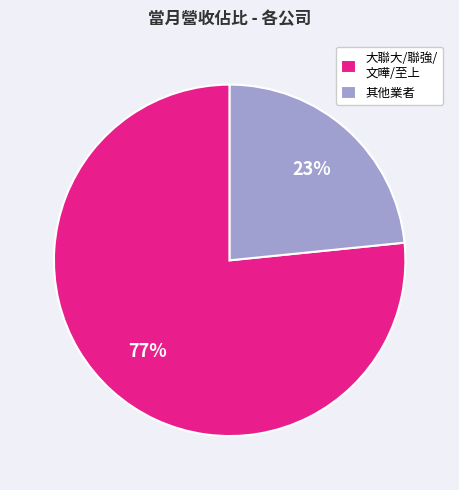

What is the ratio of the value at 其他業者 to the value at 大聯大/聯強/ 文曄/至上?

0.3